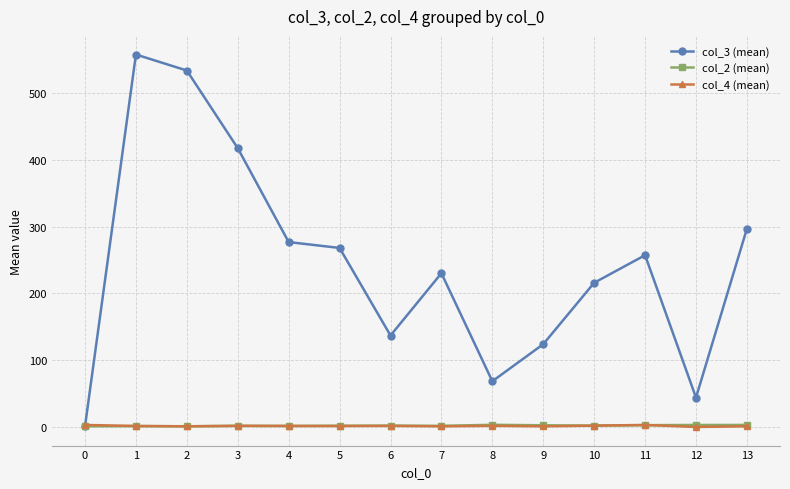

Which series has the largest total across all categories?

col_3 (mean)